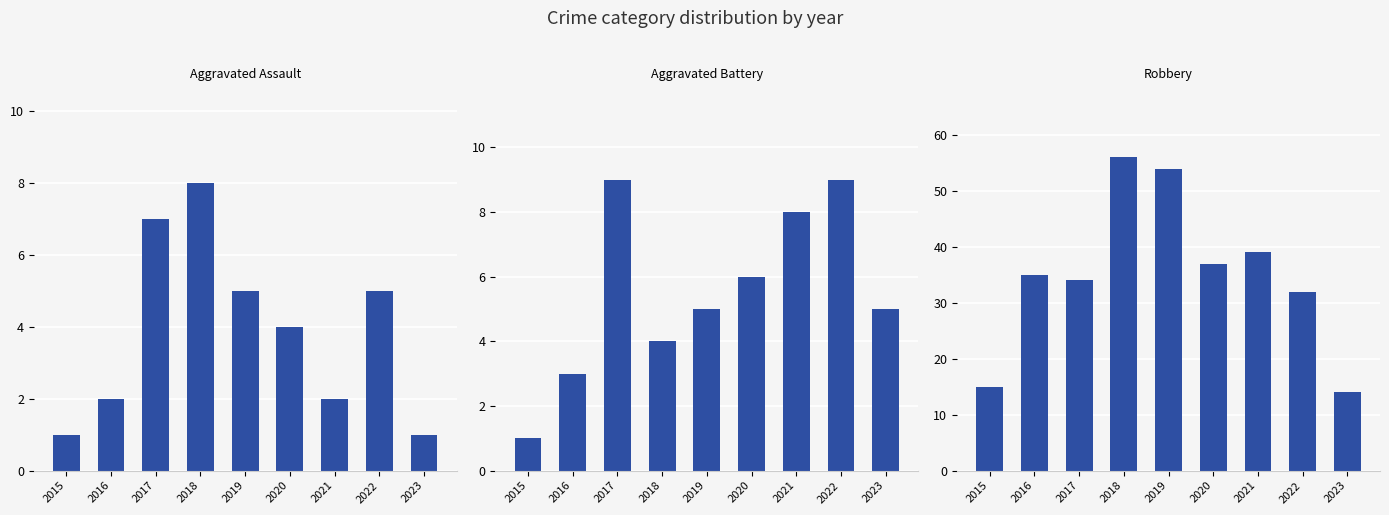

What is the difference between the Aggravated Battery values at 2023 and 2020?

1